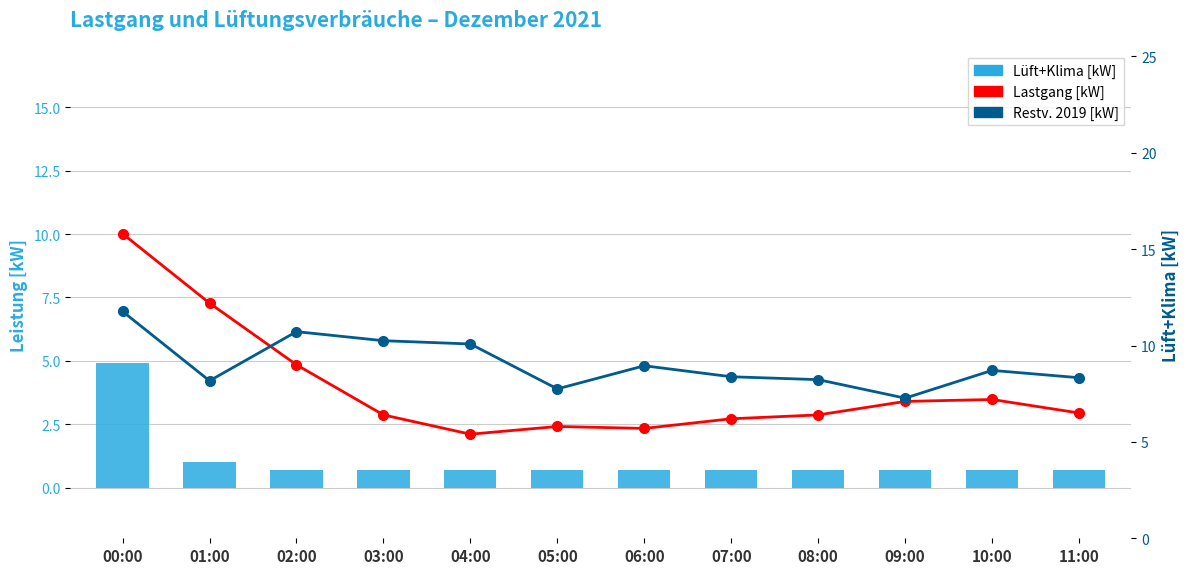

What is the difference between the second highest and minimum values in the Lüft+Klima [kW] series?

0.3